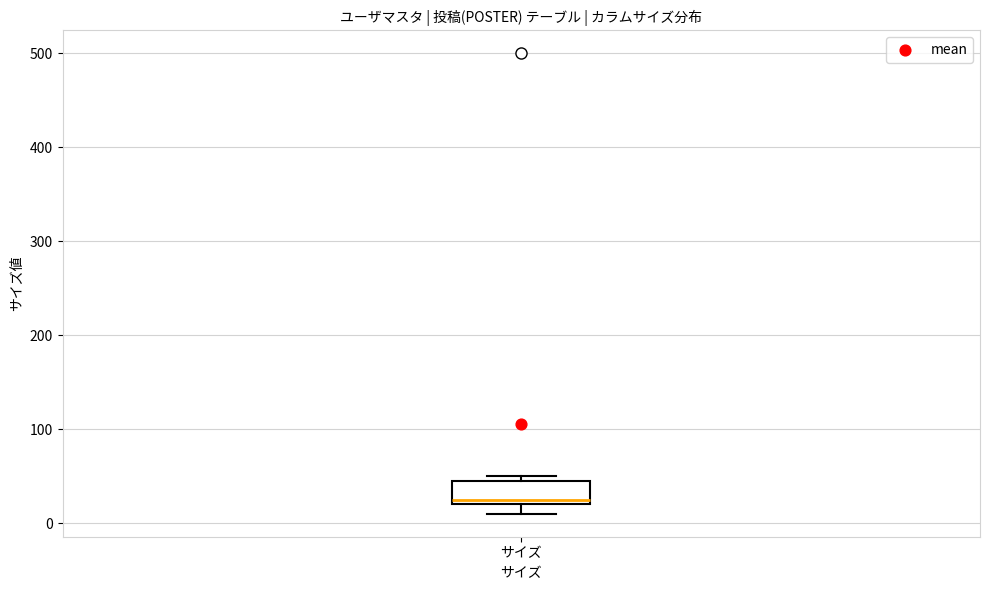

Transcribe this box plot: give where the median line is, the range the box spans, and where the two whiskers end, as read against the y-axis. The values are not printed on the chart, so give them approximately, as read against the axis.

median 30, box 20 to 50, whiskers 10 to 50 (just above the box's upper edge)